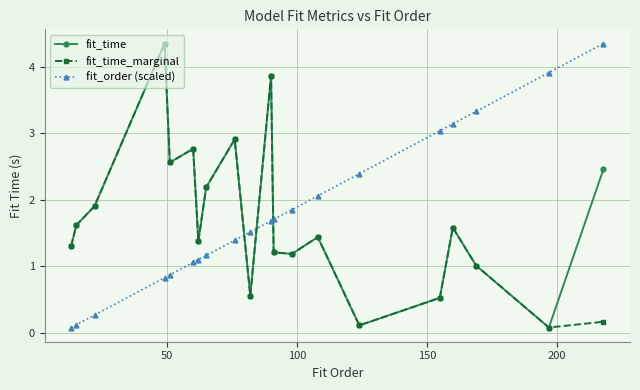

How many lines are shown in the chart?

3